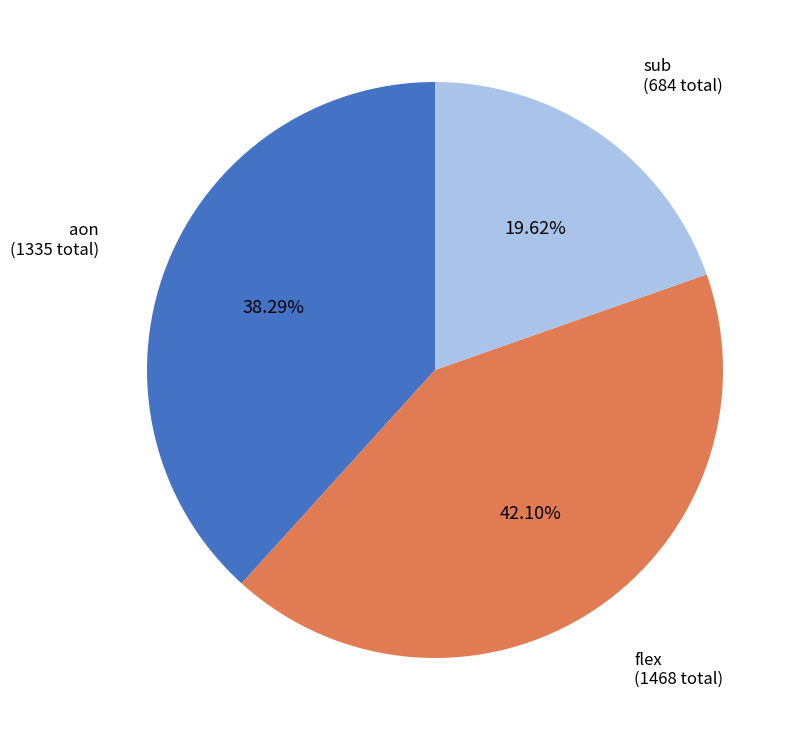

Does any single category account for the majority?

No